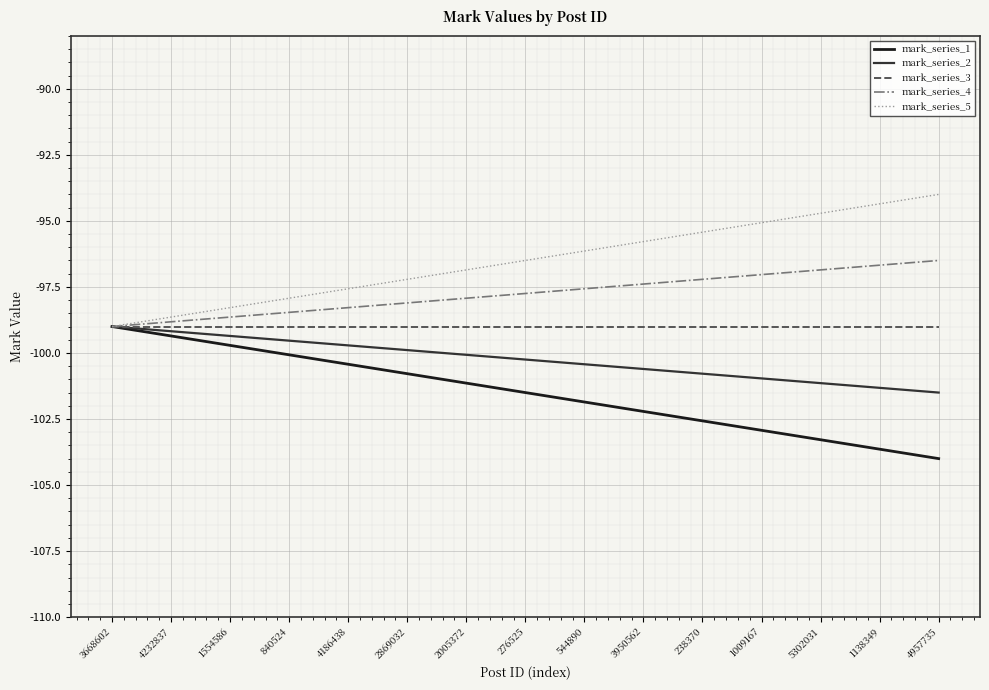

True or false: mark_series_4 has a value of -98.3 at 4186438.

True